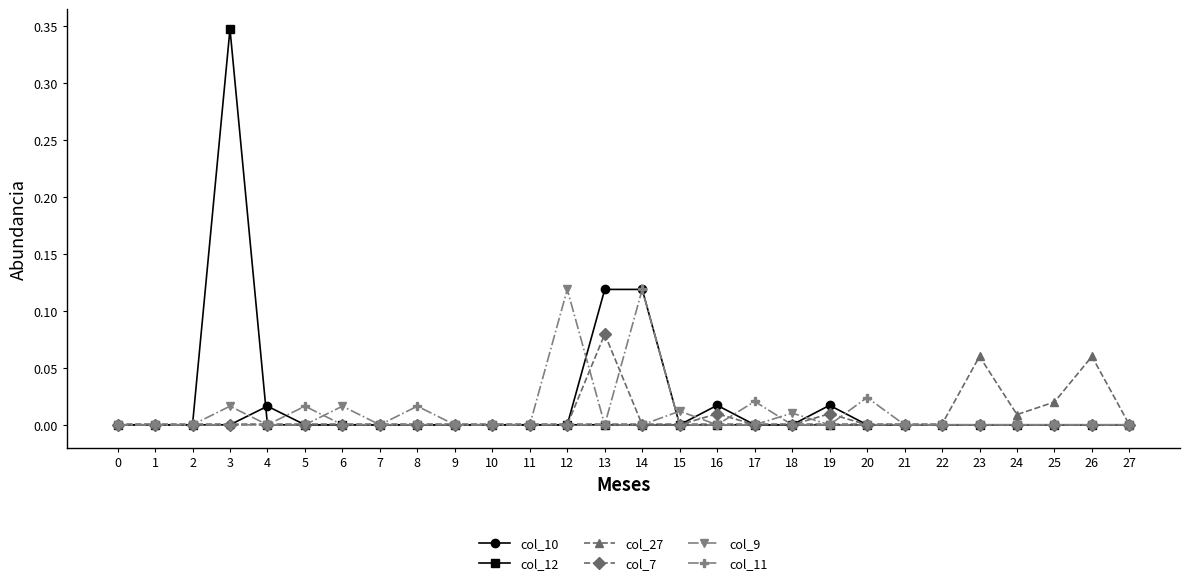

Count the number of data series in this chart.

6